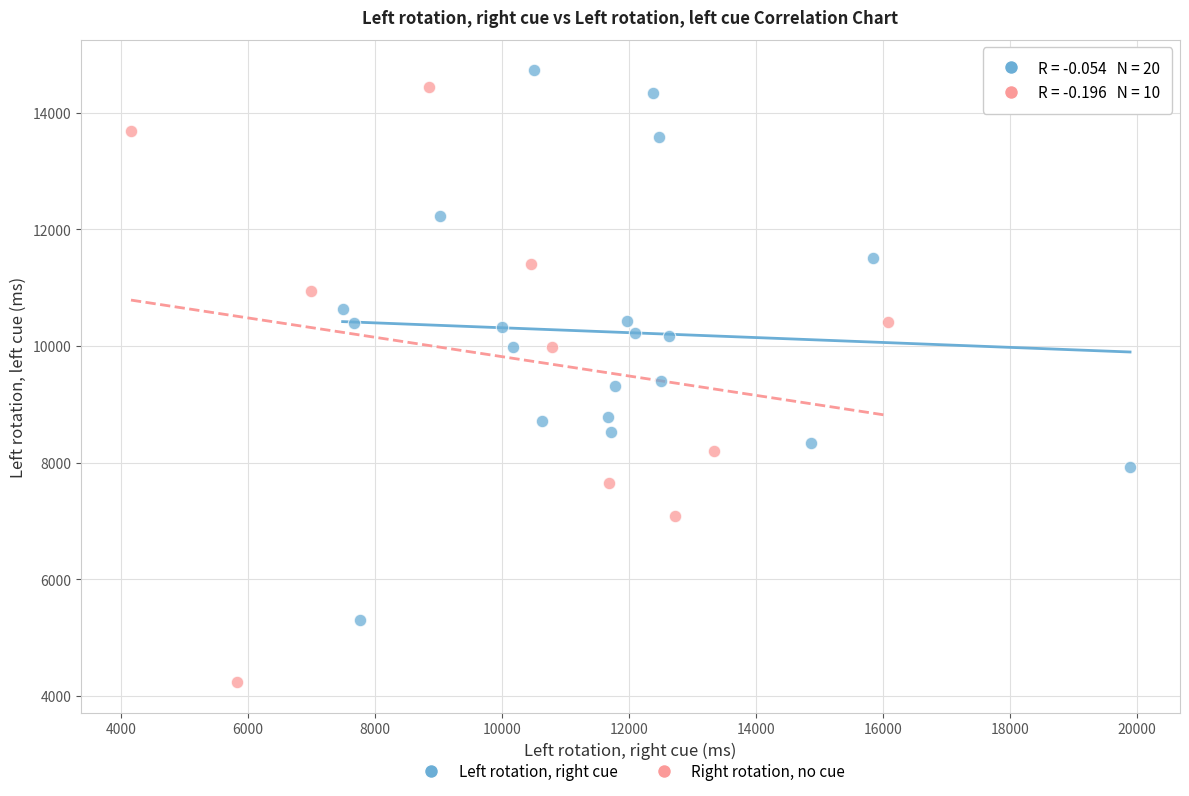

Which series reaches the minimum Y coordinate?

Right rotation, no cue